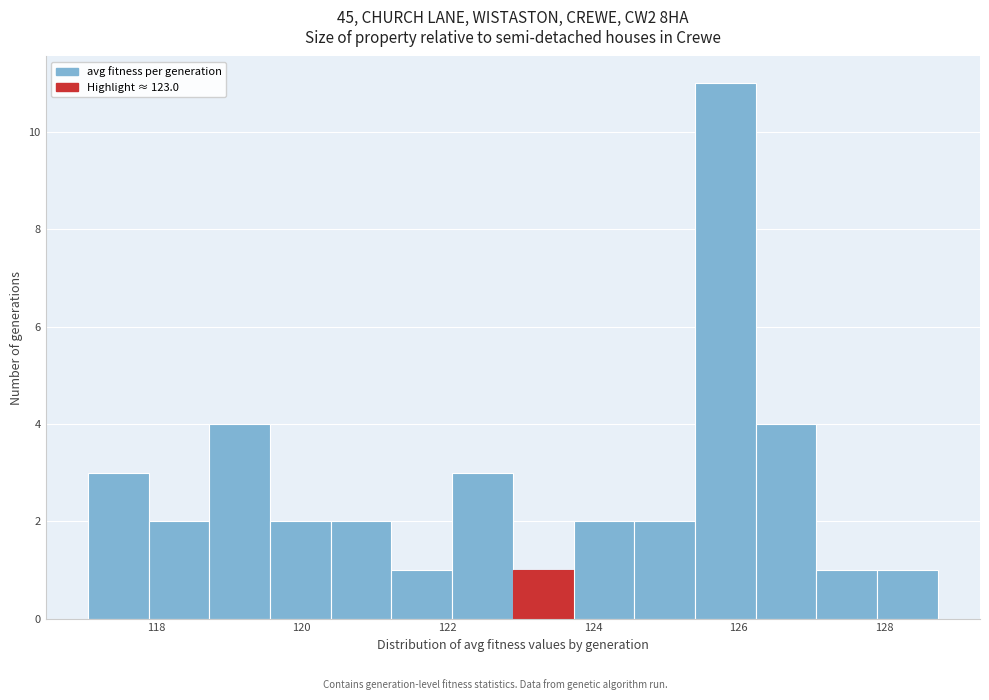

Reading left to right, list every bar in this chart as the range it spans on the x-axis followed by its height. Neither the bar edges nor the heights are printed on the chart, so give them approximately, as read against the axes.

117.0 to 117.8: 3
117.8 to 118.8: 2
118.8 to 119.6: 4
119.6 to 120.4: 2
120.4 to 121.2: 2
121.2 to 122.0: 1
122.0 to 122.8: 3
122.8 to 123.8: 1
123.8 to 124.6: 2
124.6 to 125.4: 2
125.4 to 126.2: 11
126.2 to 127.0: 4
127.0 to 128.0: 1
128.0 to 128.8: 1